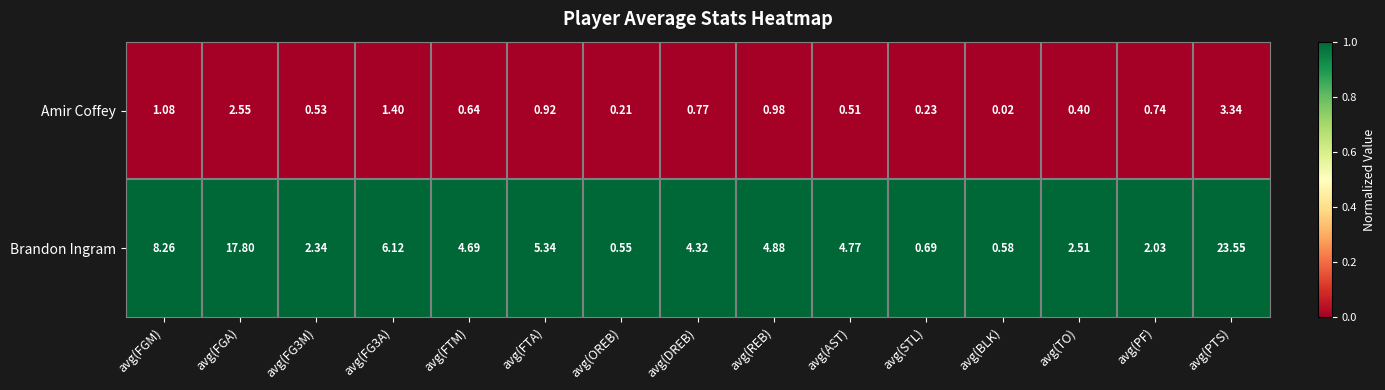

Between avg(FG3A) and avg(FTA), which series saw the biggest shift?

Brandon Ingram